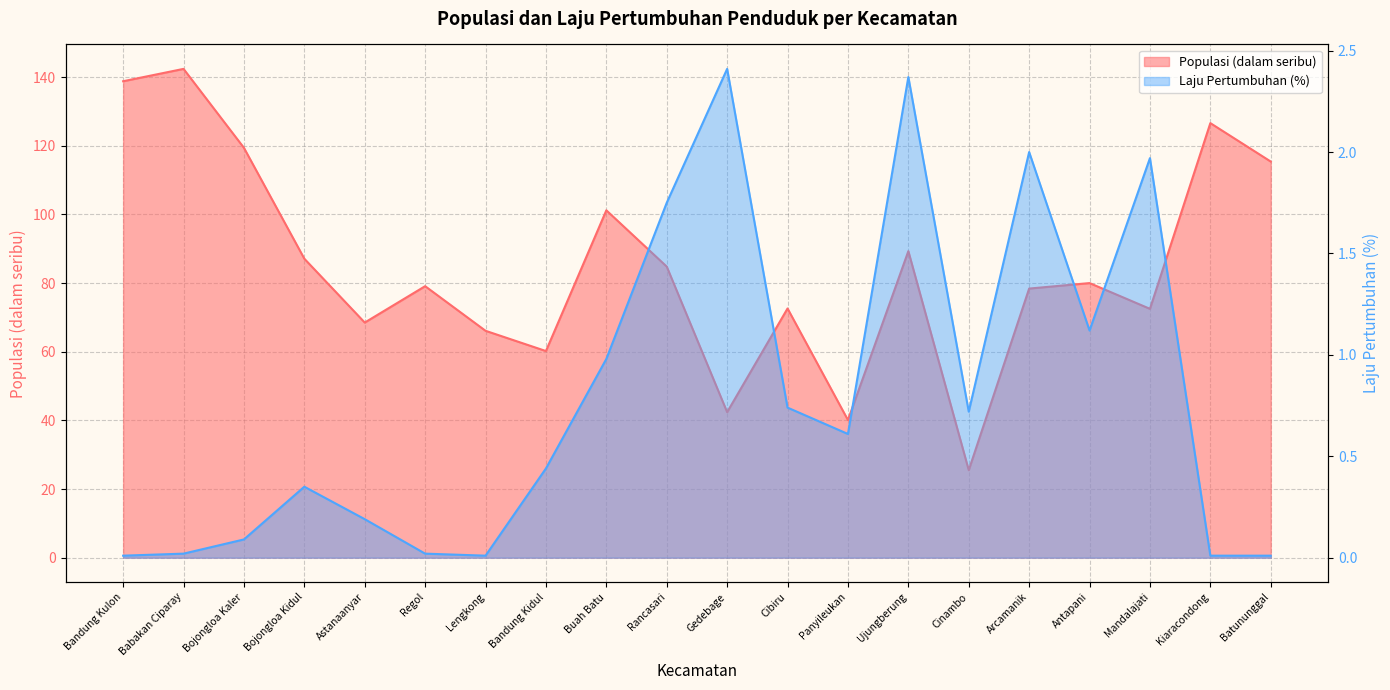

True or false: Populasi (dalam seribu) has a value of 79.1 at Regol.

True